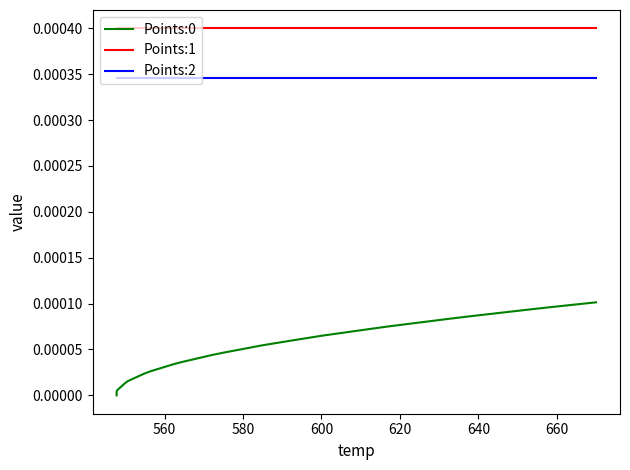

Count the number of data series in this chart.

3